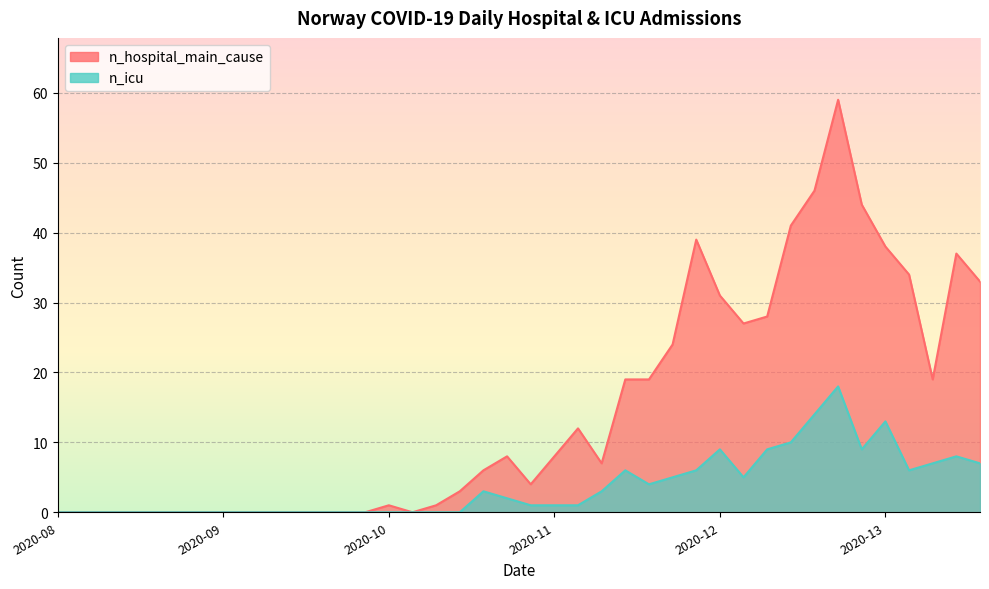

True or false: n_hospital_main_cause and n_icu cross at least once.

False